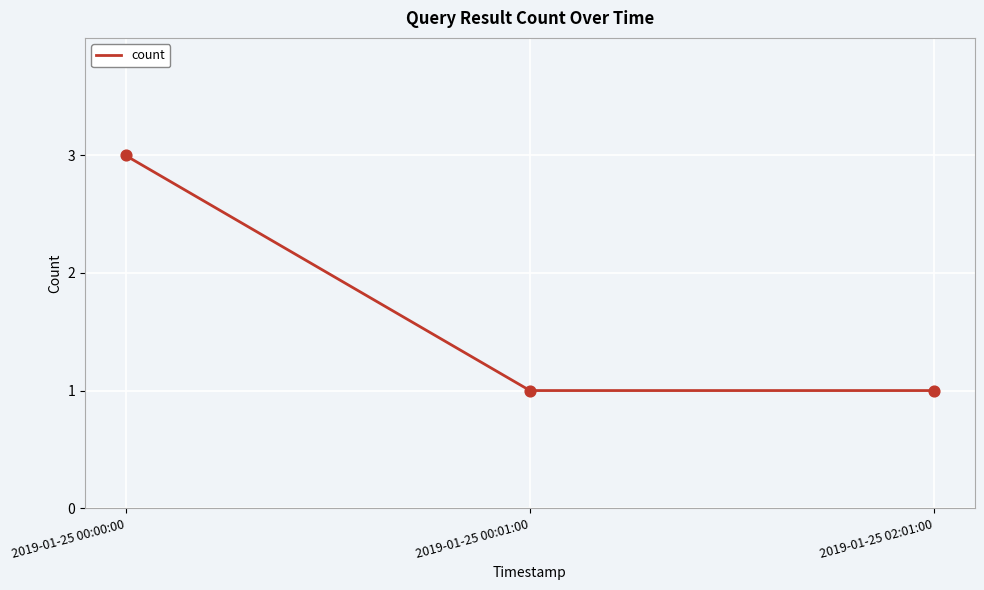

What is the change in value from 2019-01-25 00:00:00 to 2019-01-25 00:01:00?

-2